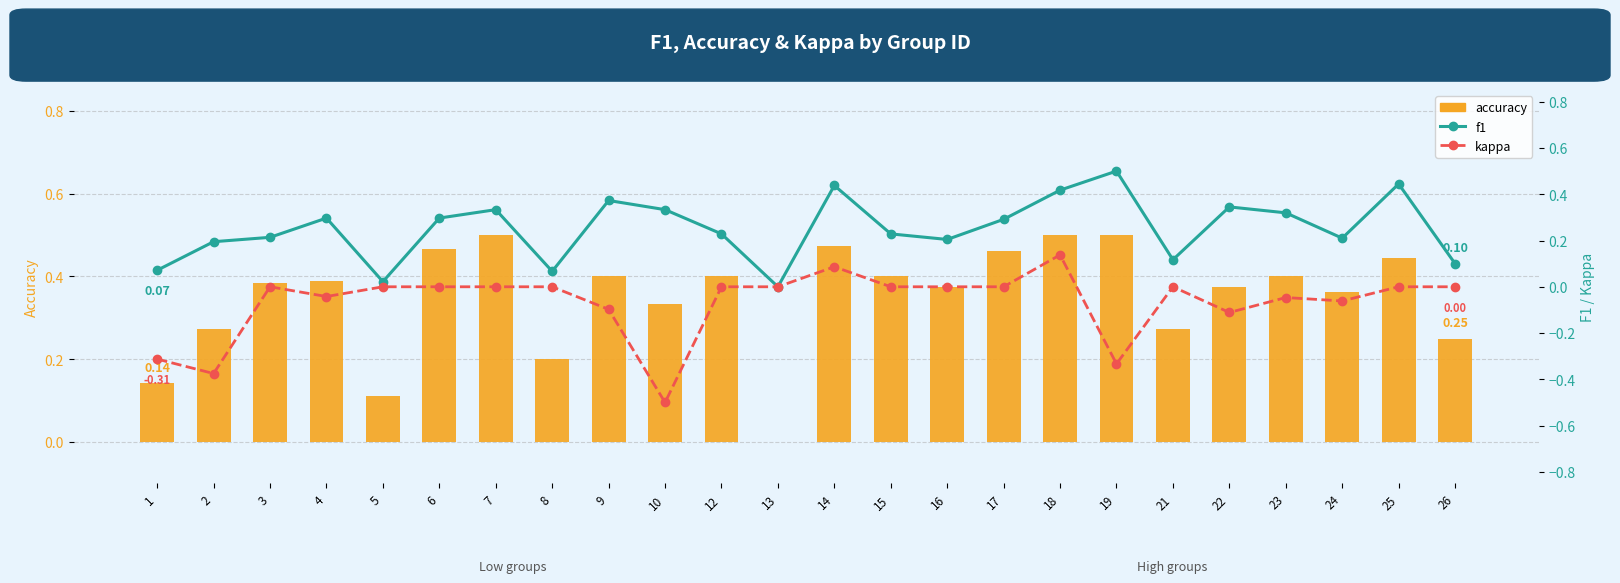

At how many categories does at least one series exceed 0?

23